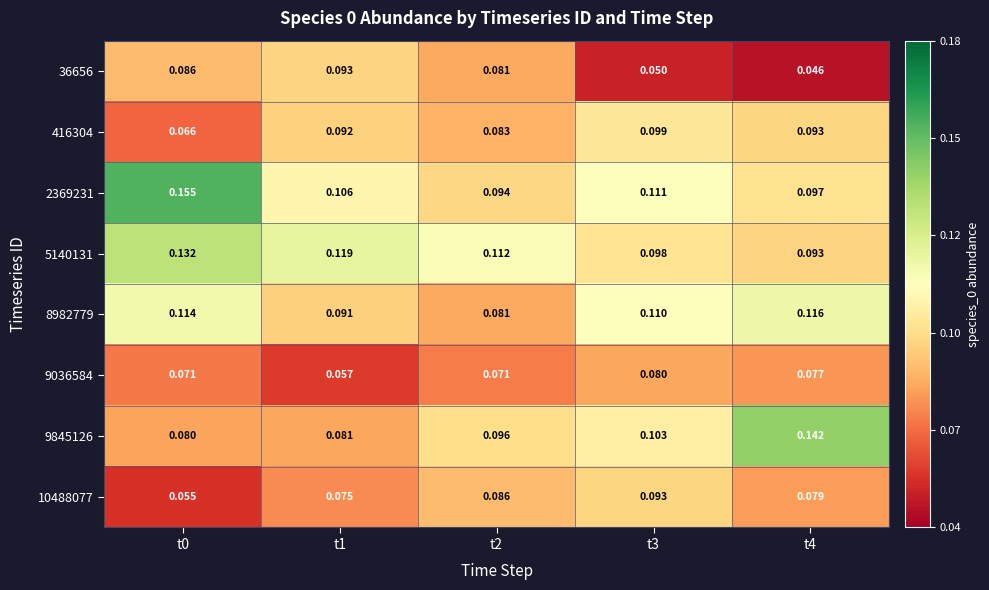

Is the value of 8982779 at t0 greater than the value of 9845126 at t2?

Yes